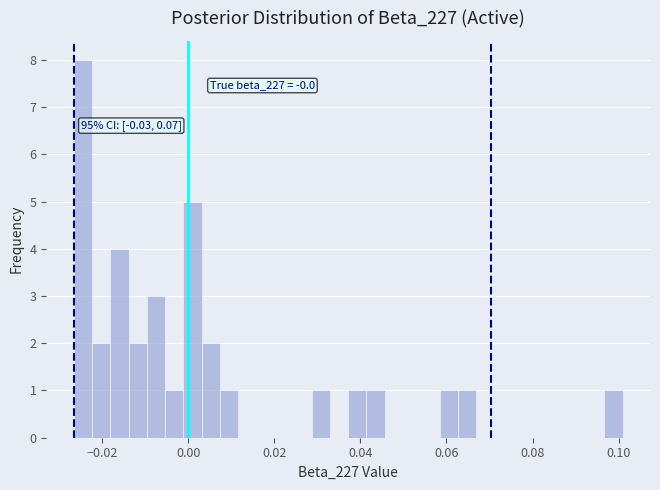

Read against the x-axis, roughly where is the centre of the tallest bar?

-0.024